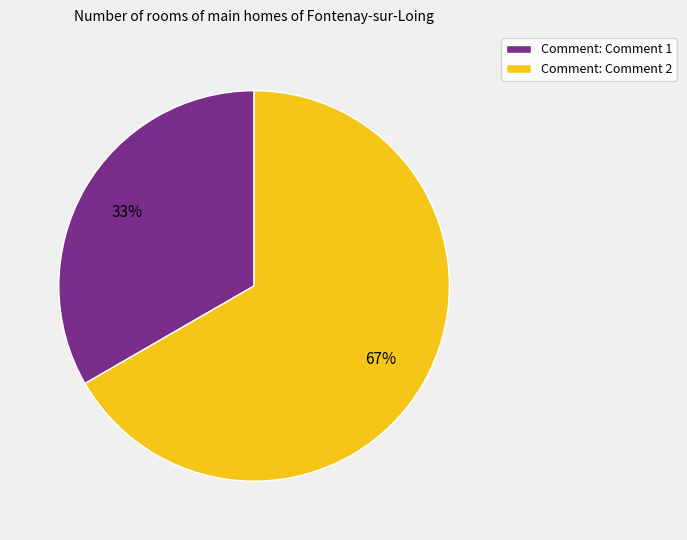

Count the number of slices in the pie.

2